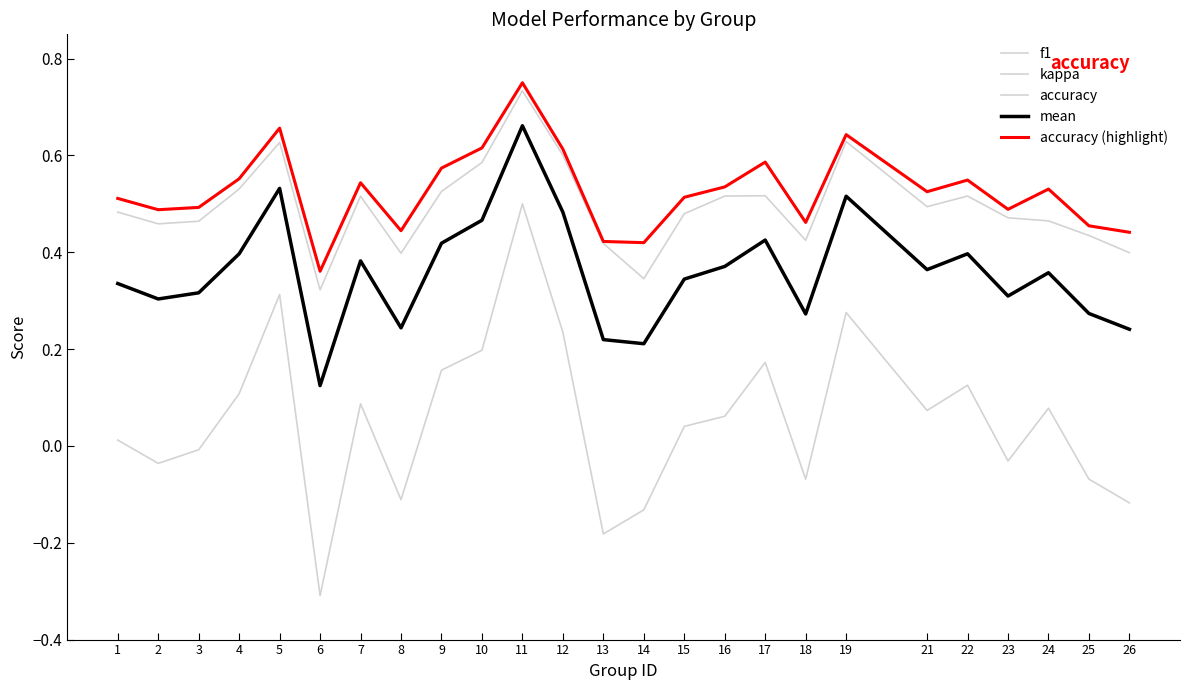

Is this an area chart (filled region under the line)?

No